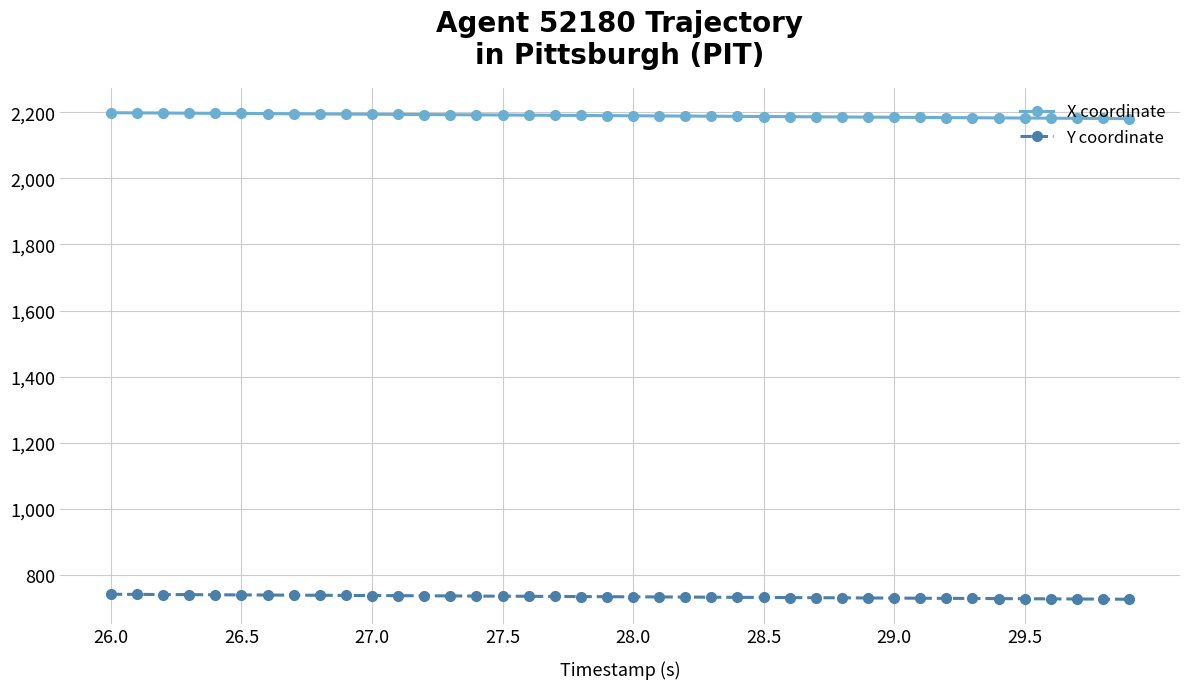

What is the average value of the X coordinate series?

2189.9